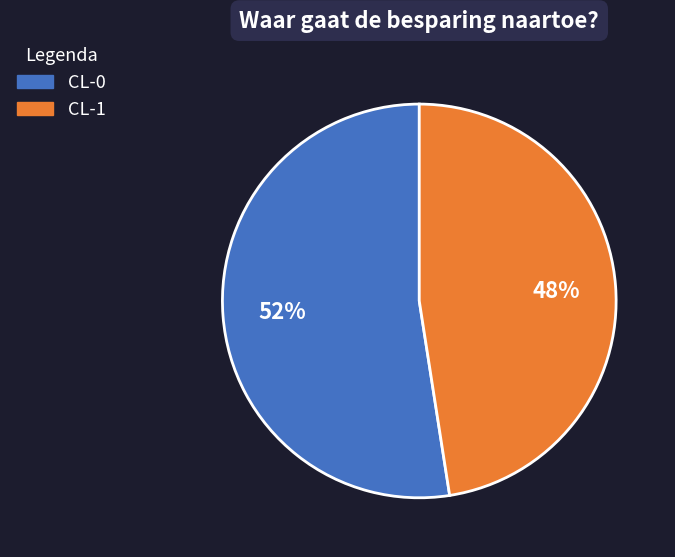

Rank the categories by value from highest to lowest.

CL-0, CL-1